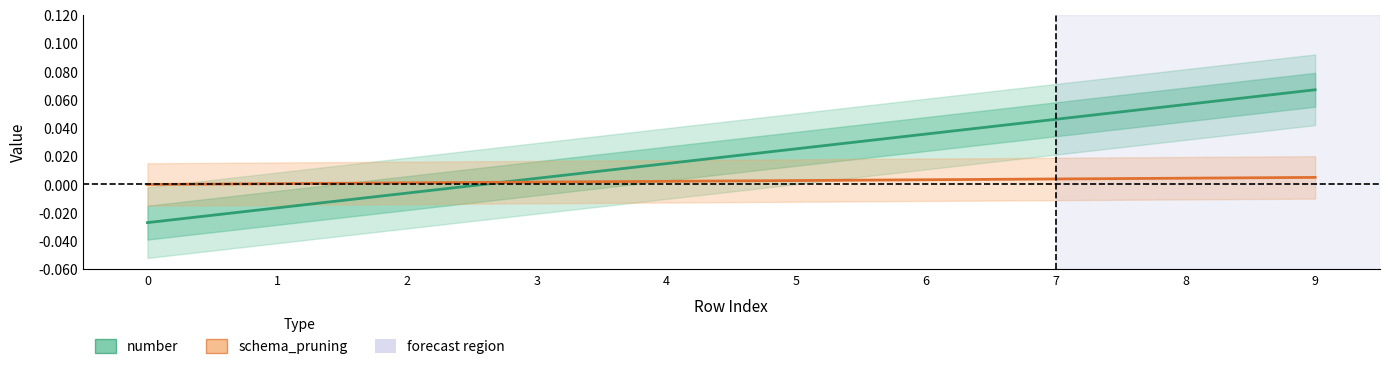

True or false: number has more than 0 points higher than both neighbors.

False